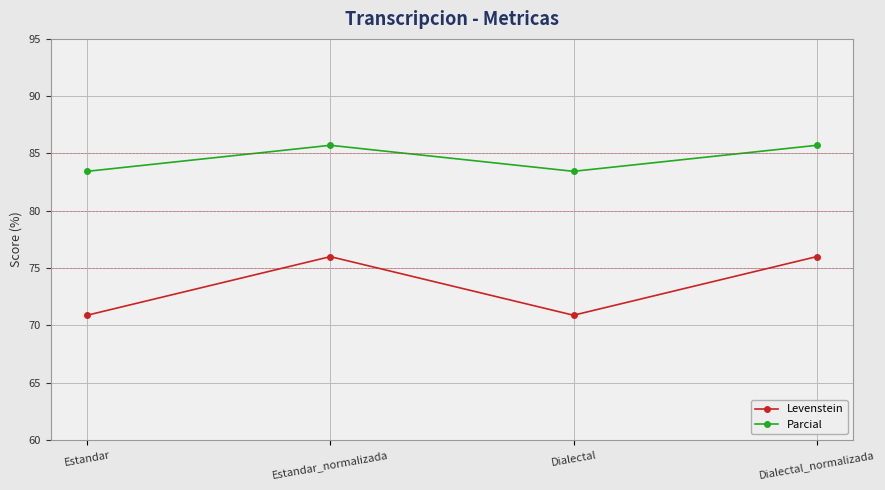

Which series has the largest range (max minus min)?

Levenstein